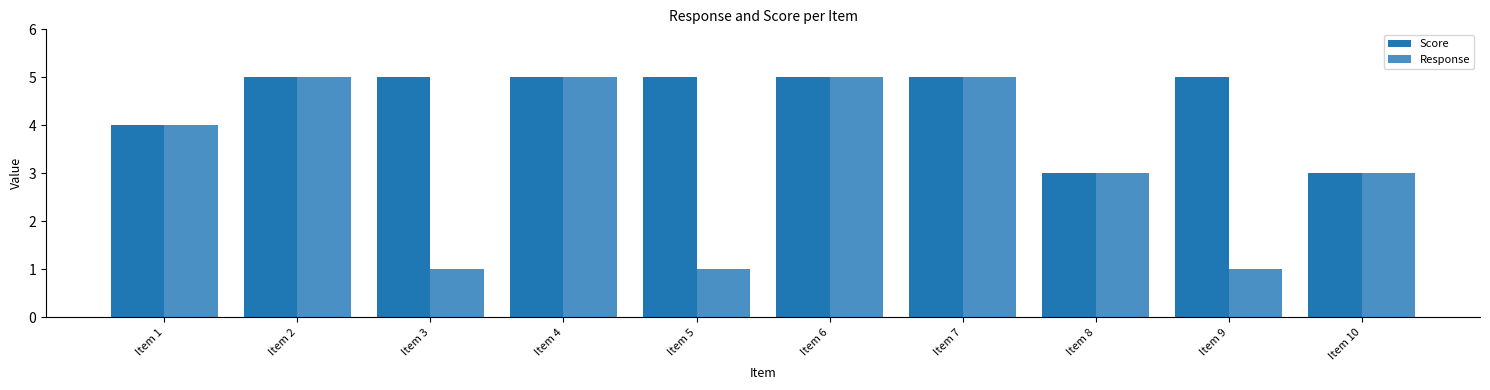

What is the maximum value for Response?

5